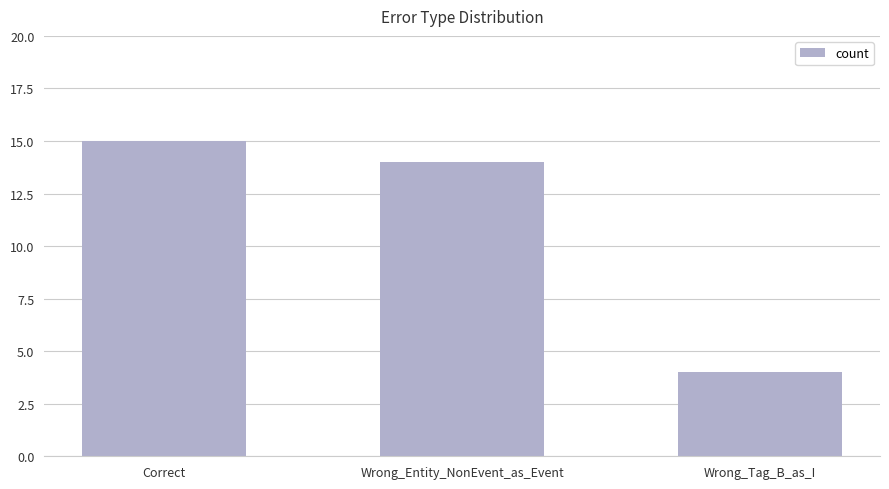

Which has a higher value, Correct or Wrong_Entity_NonEvent_as_Event?

Correct